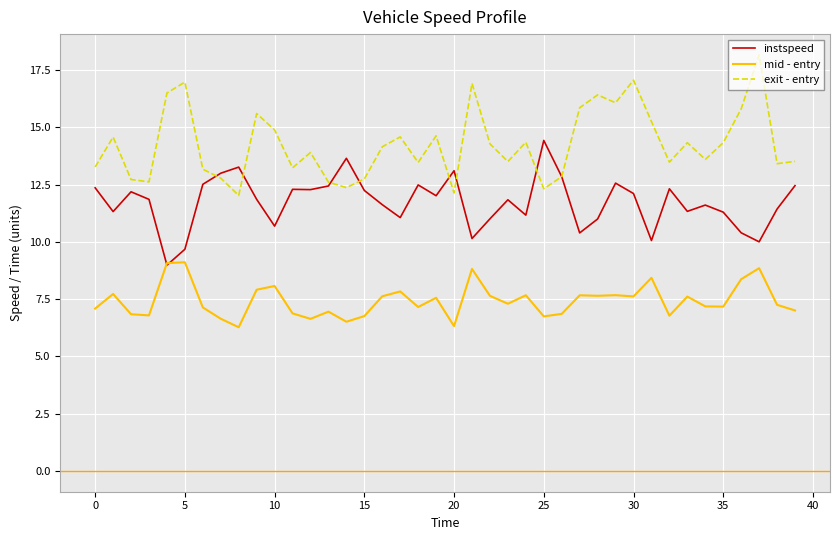

True or false: exit - entry and mid - entry intersect in this chart.

False